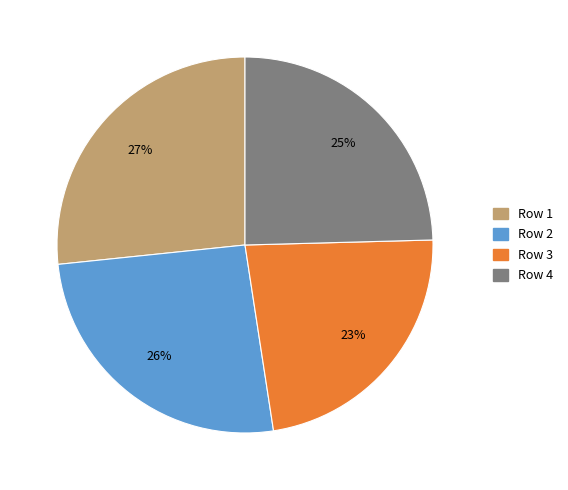

To the nearest percent, what is the combined percentage of Row 3 and Row 1?

50%